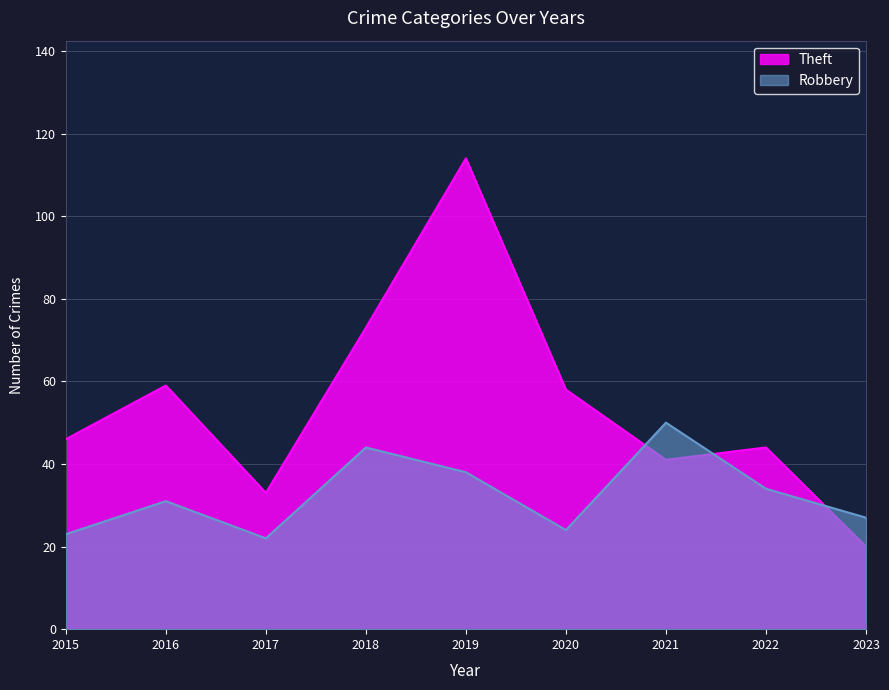

What is the value of the Robbery point at the 5th from the left?

38